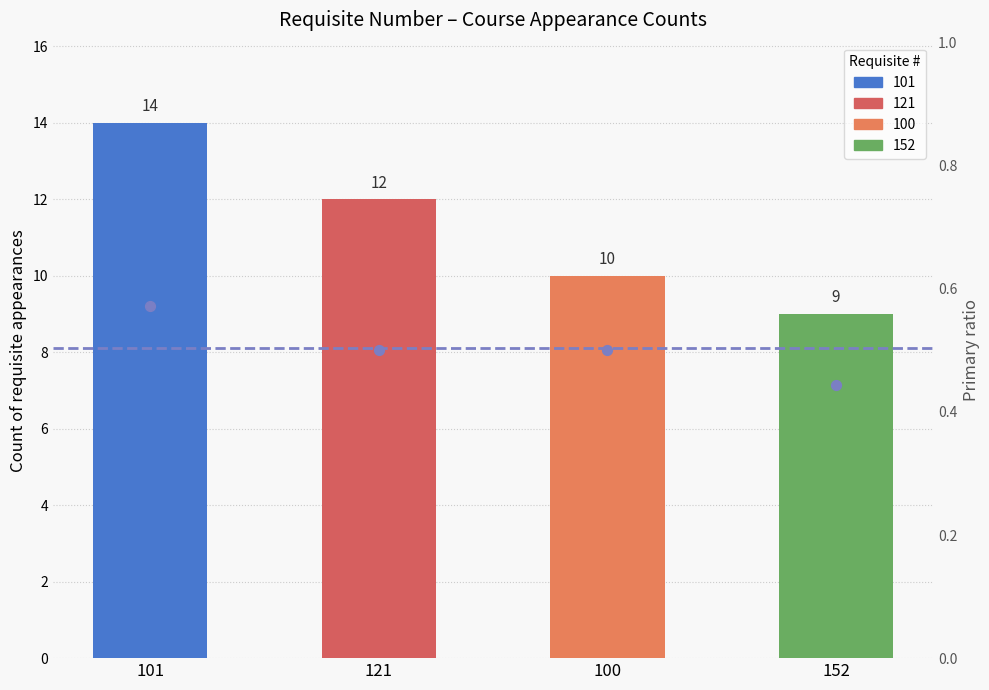

Which series reaches the minimum Y coordinate?

Primary ratio